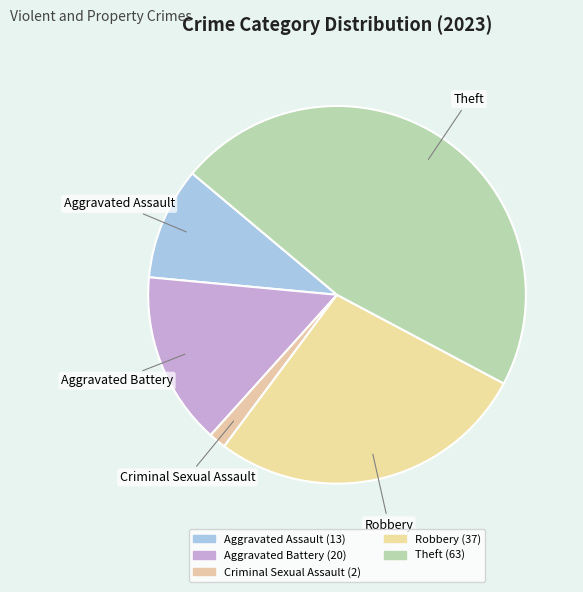

Combined, do Robbery and Aggravated Battery account for over 50%?

No